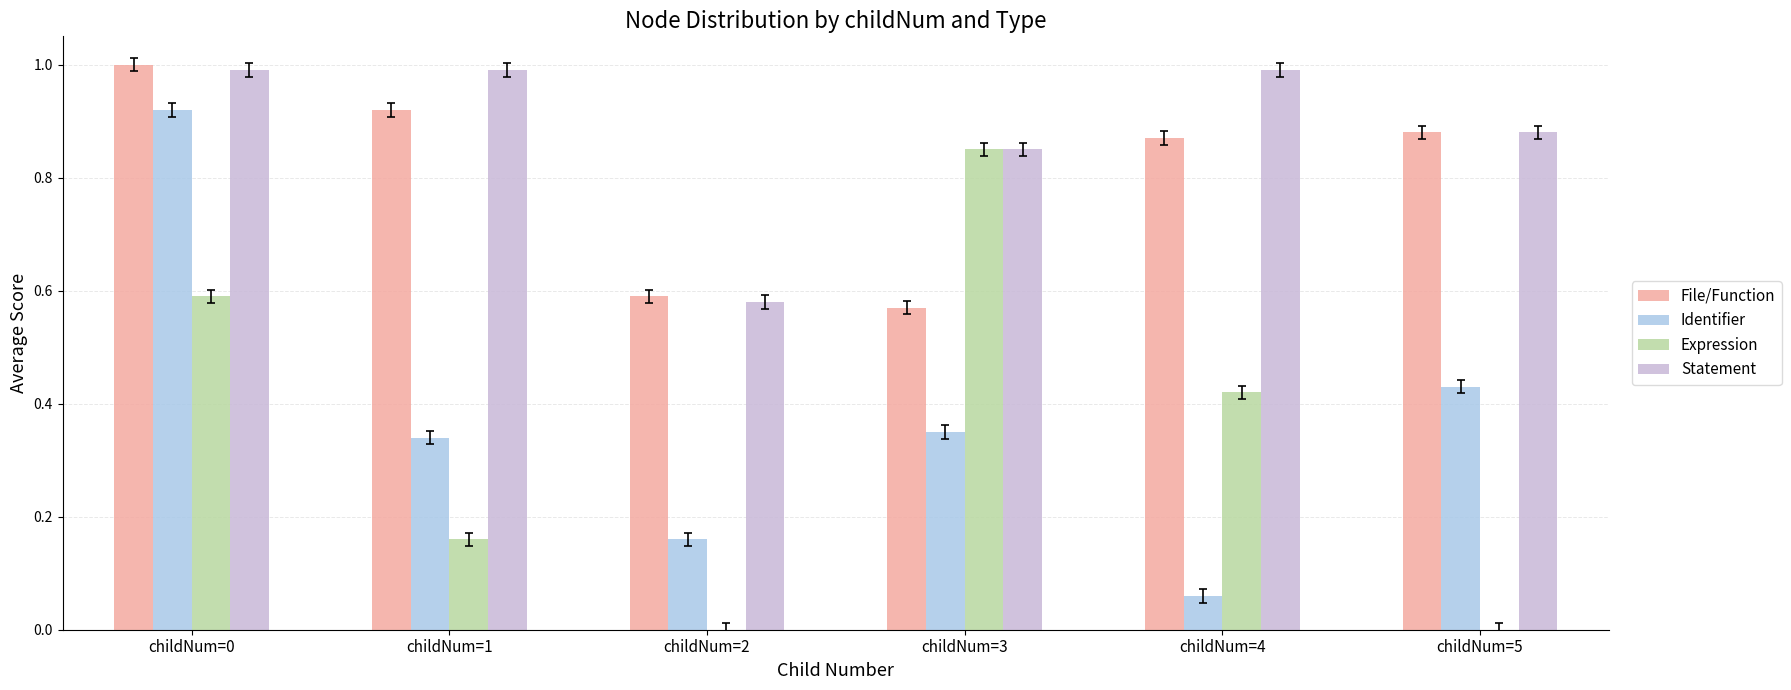

True or false: Statement has a value of 1.0 at childNum=4.

True